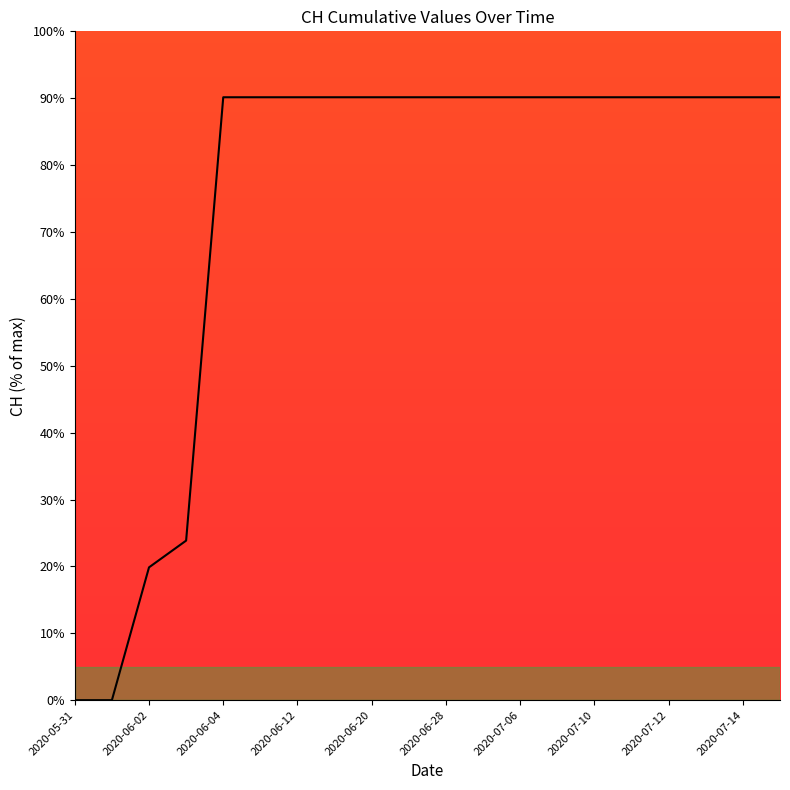

What is the difference between the maximum and minimum values?

90.1